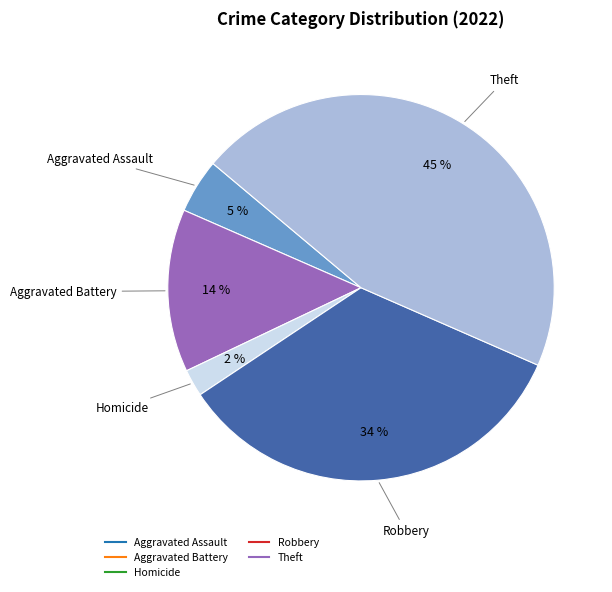

To the nearest percent, what is the difference between the largest and smallest slice percentages?

43%